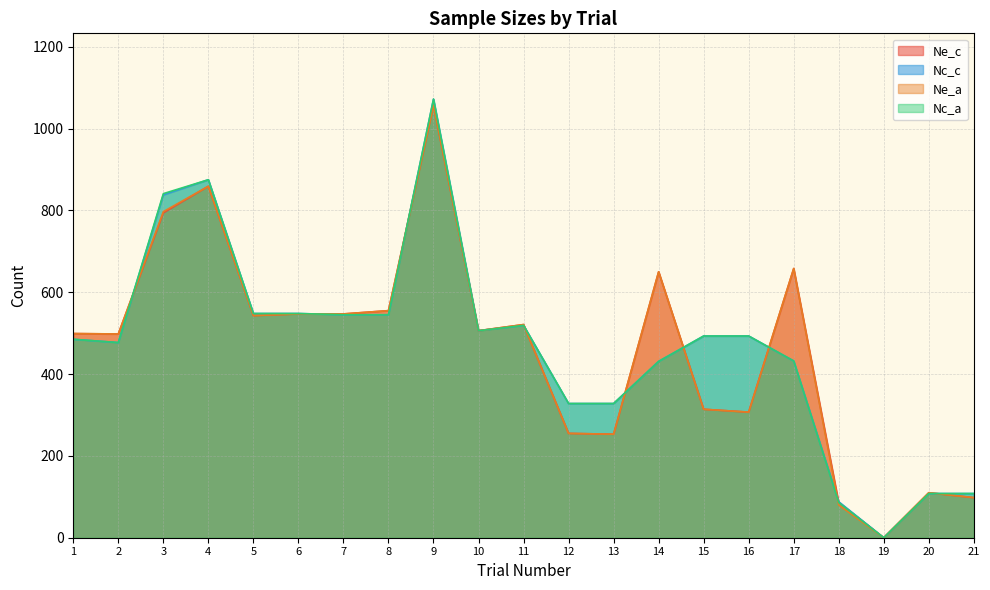

How many positive values does the Ne_a series have?

20